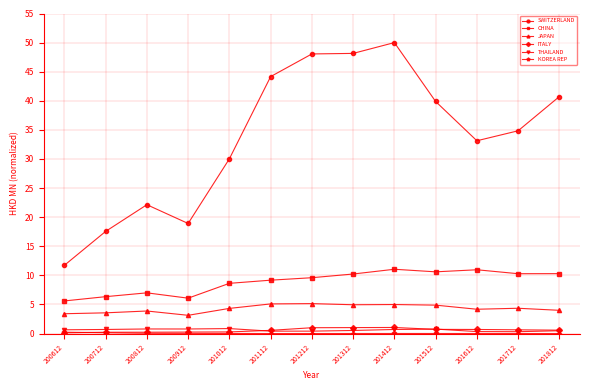

Between 200812 and 201112, which series saw the biggest shift?

SWITZERLAND